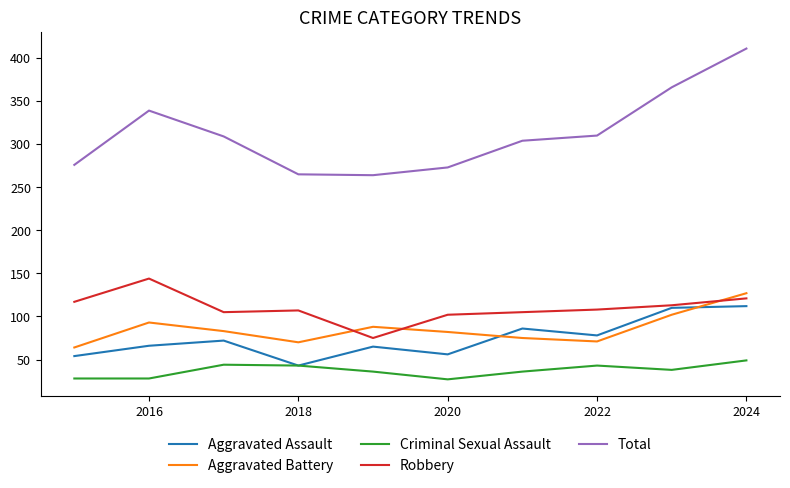

Which series has the widest spread of values?

Total